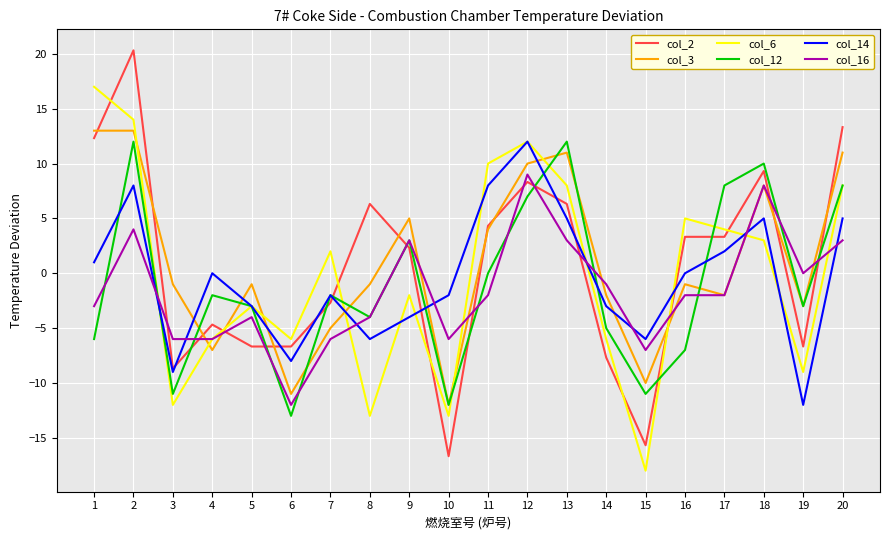

Between 4 and 16, which series saw the biggest shift?

col_6